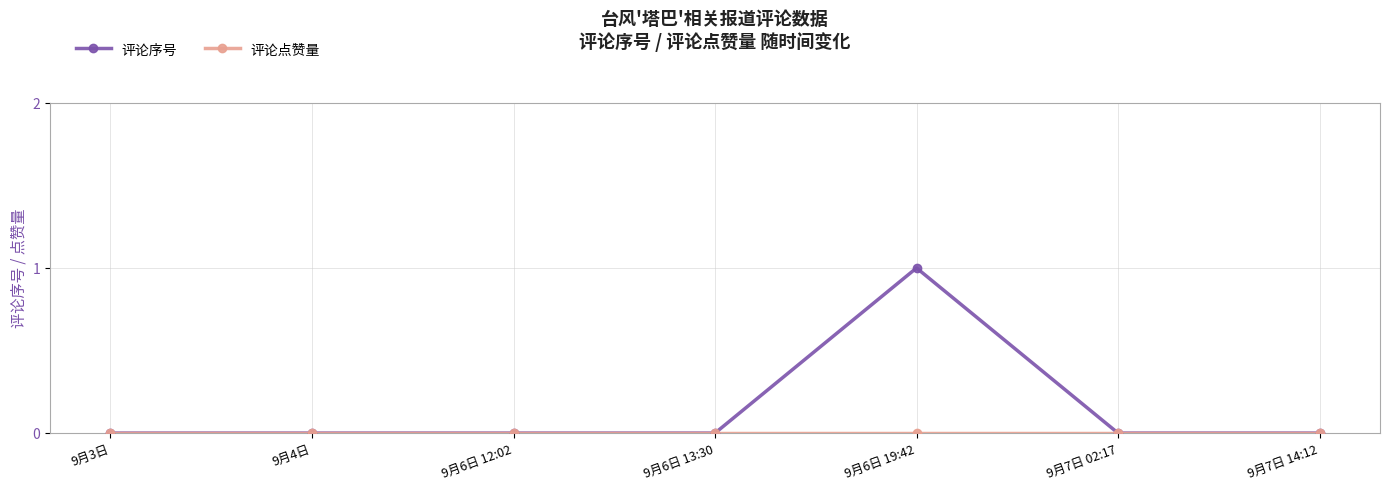

Is it true that 评论序号 equals 0 at 9月6日 13:30?

True